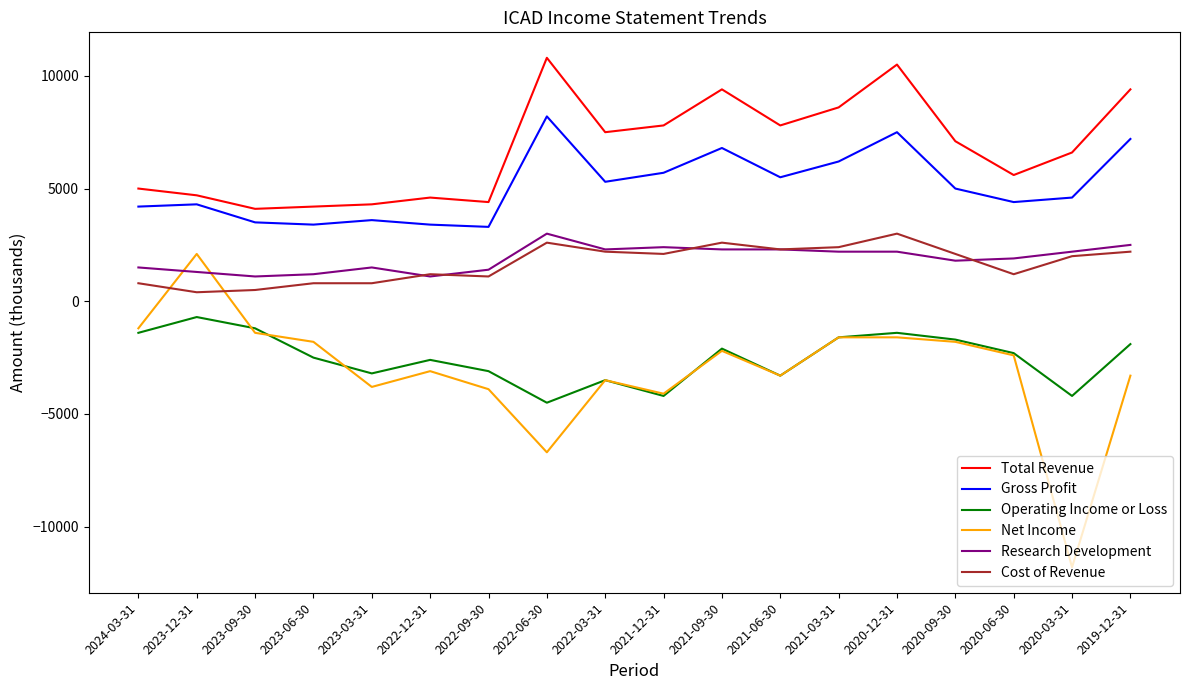

True or false: Gross Profit and Total Revenue cross at least once.

False